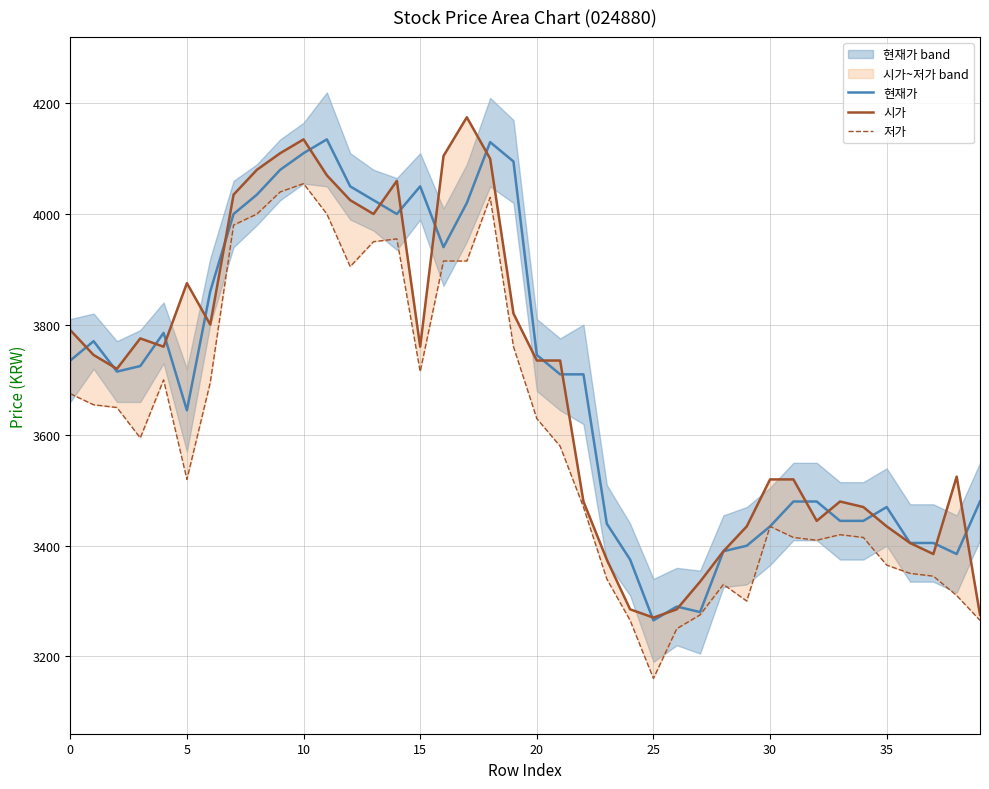

Is it true that 현재가 equals 3735 at 0?

True